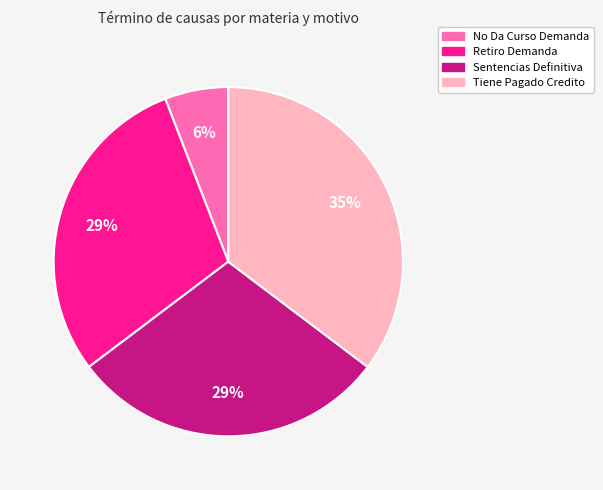

Count the number of slices in the pie.

4